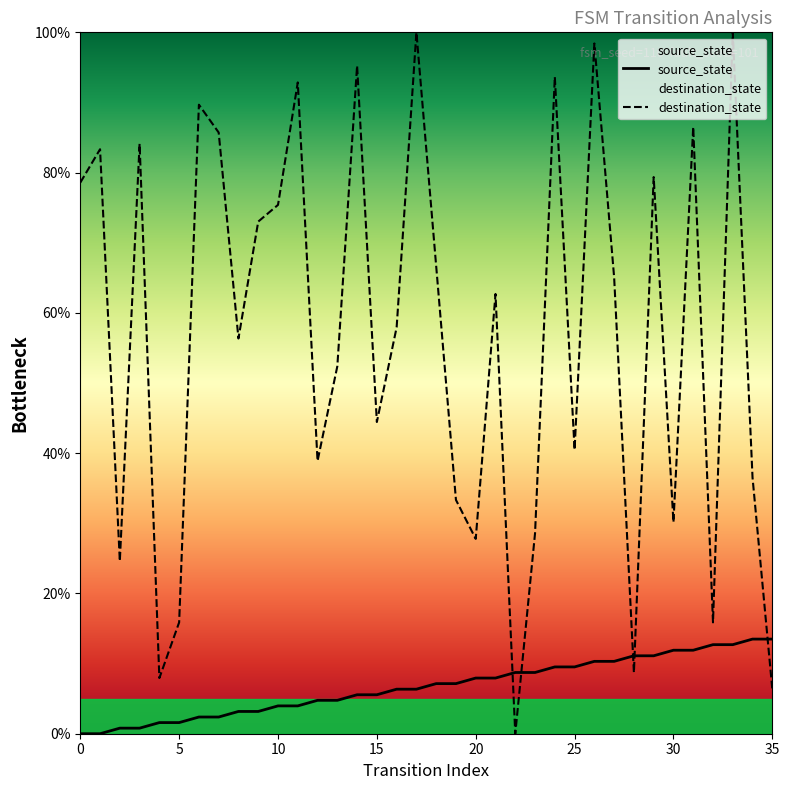

How many data points in destination_state are above 62?

18